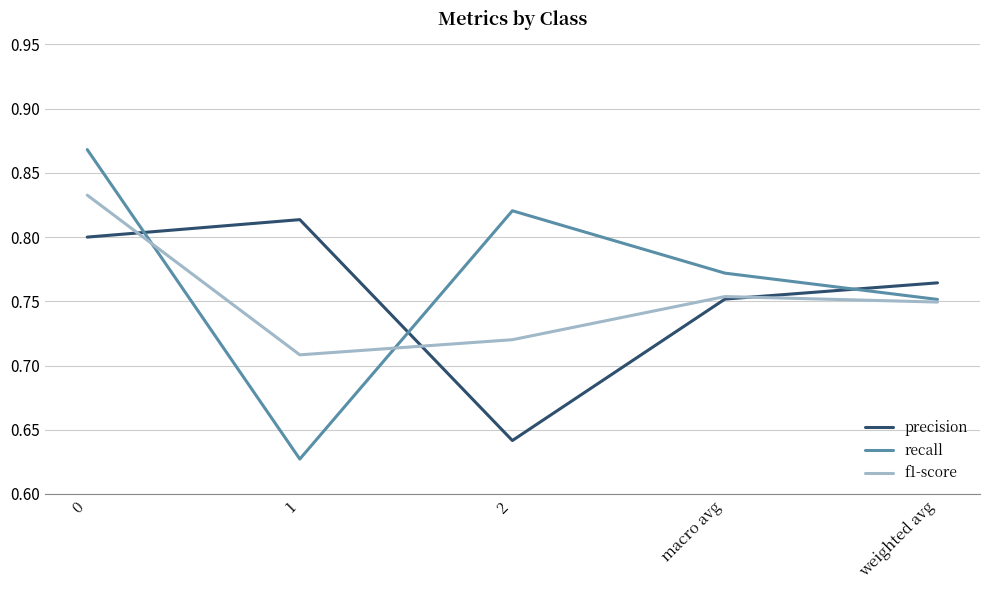

What is the sum of the f1-score values at macro avg and weighted avg?

1.5